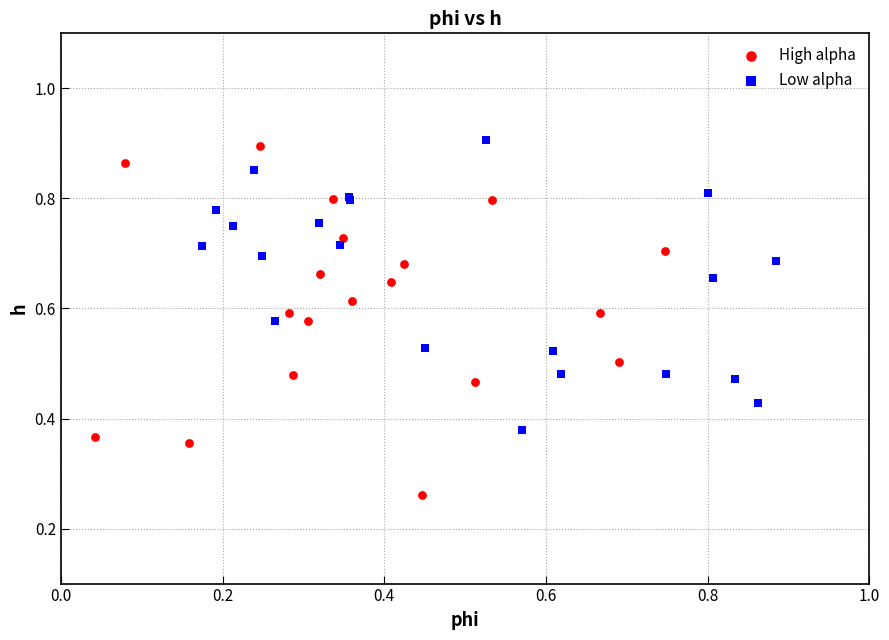

Which series reaches the minimum Y coordinate?

High alpha